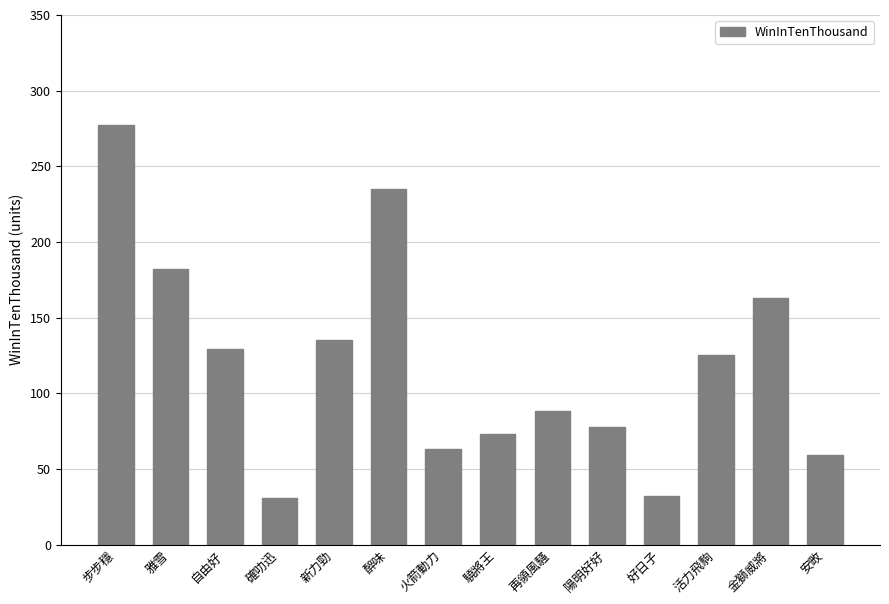

What is the change in value from 活力飛駒 to 金獅威將?

+38